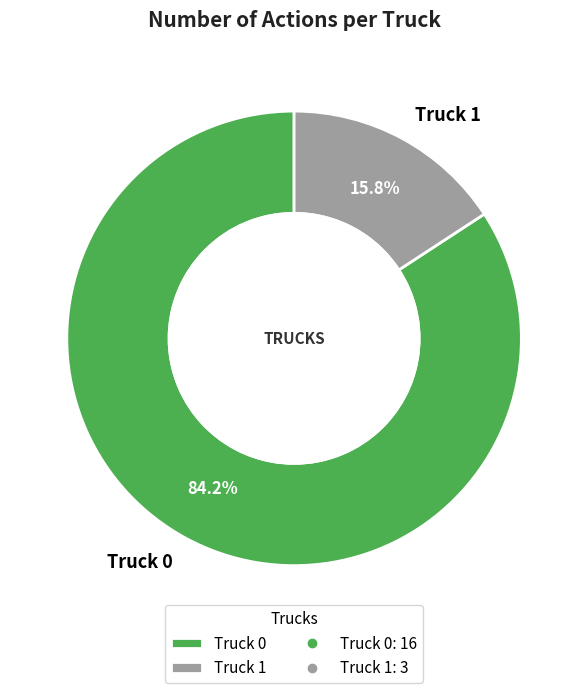

Which category accounts for the majority?

Truck 0